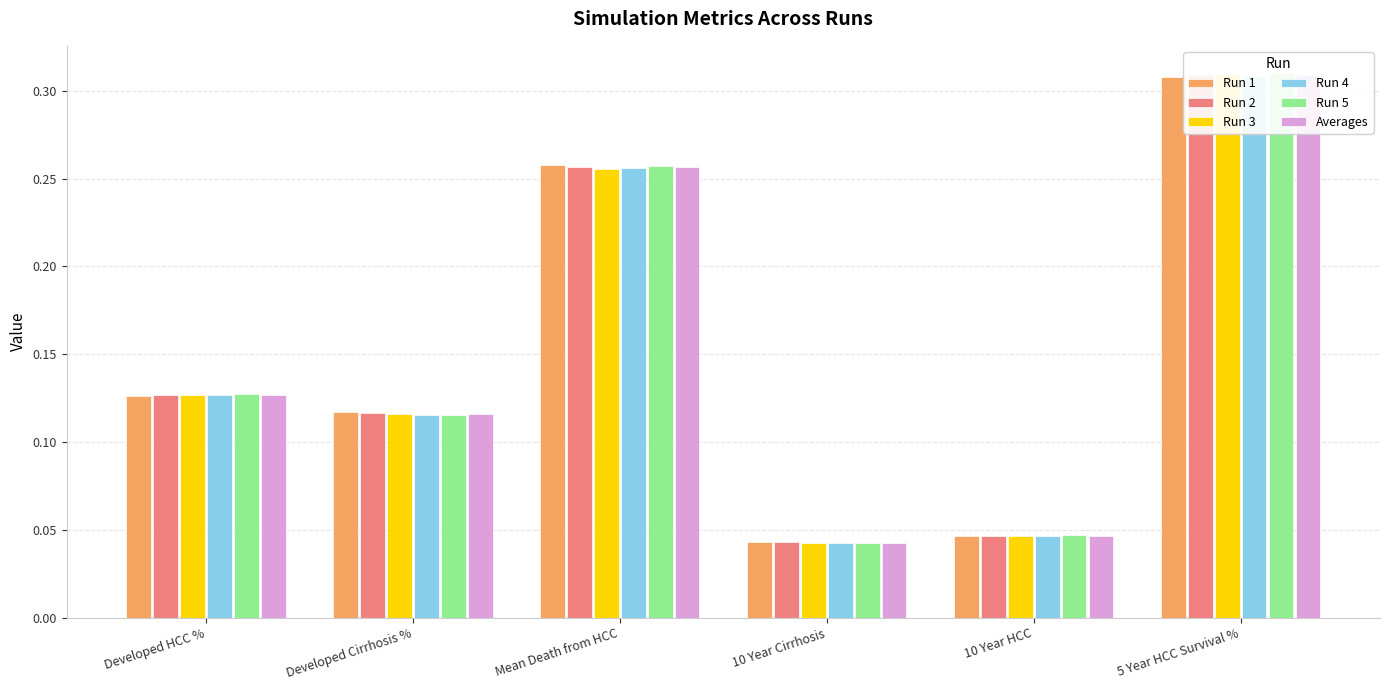

What are all the series names shown in the legend?

Run 1, Run 2, Run 3, Run 4, Run 5, Averages